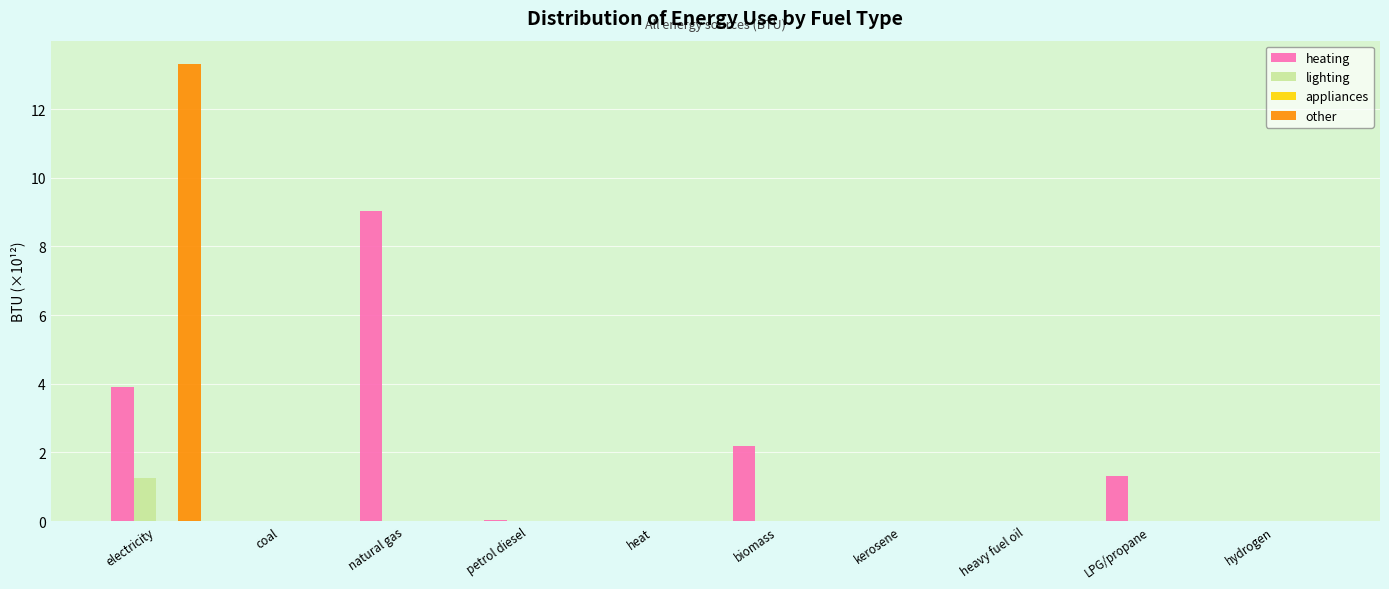

What is the total value across all series at biomass?

2.2